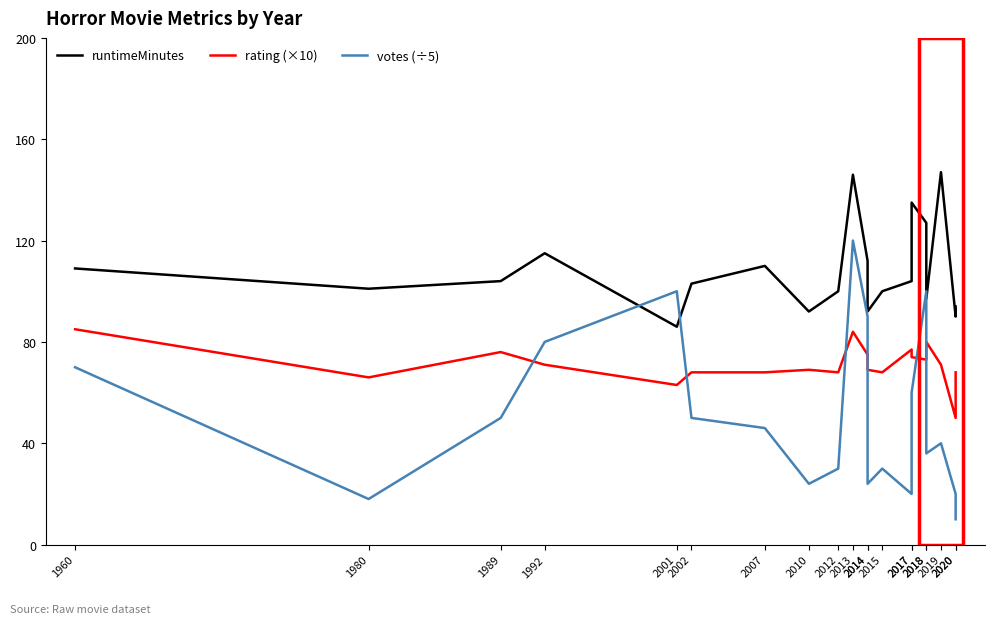

Reading left to right, transcribe all the data shown in this chart.

runtimeMinutes: 1960=109	1980=101	1989=104	1992=115	2001=86	2002=103	2007=110	2010=92	2012=100	2013=146	2014=112	2014=92	2015=100	2017=104	2017=135	2018=127	2018=97	2019=147	2020=90	2020=94
rating (×10): 1960=85	1980=66	1989=76	1992=71	2001=63	2002=68	2007=68	2010=69	2012=68	2013=84	2014=75	2014=69	2015=68	2017=77	2017=74	2018=73	2018=80	2019=71	2020=50	2020=68
votes (÷5): 1960=70	1980=18	1989=50	1992=80	2001=100	2002=50	2007=46	2010=24	2012=30	2013=120	2014=90	2014=24	2015=30	2017=20	2017=60	2018=100	2018=36	2019=40	2020=20	2020=10